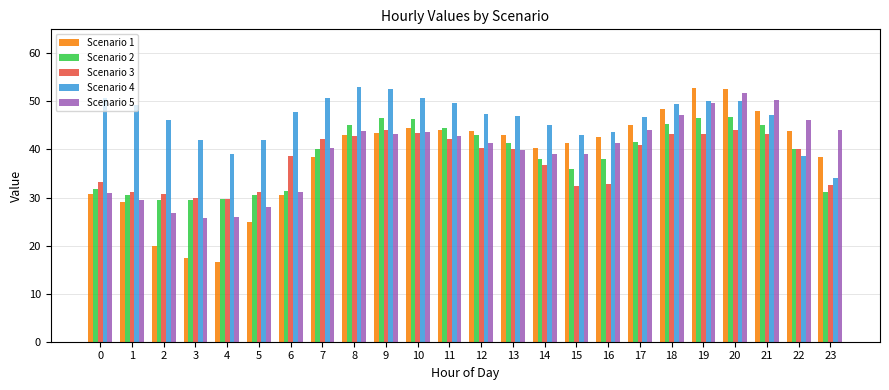

What is the difference between the Scenario 3 values at 19 and 12?

2.8